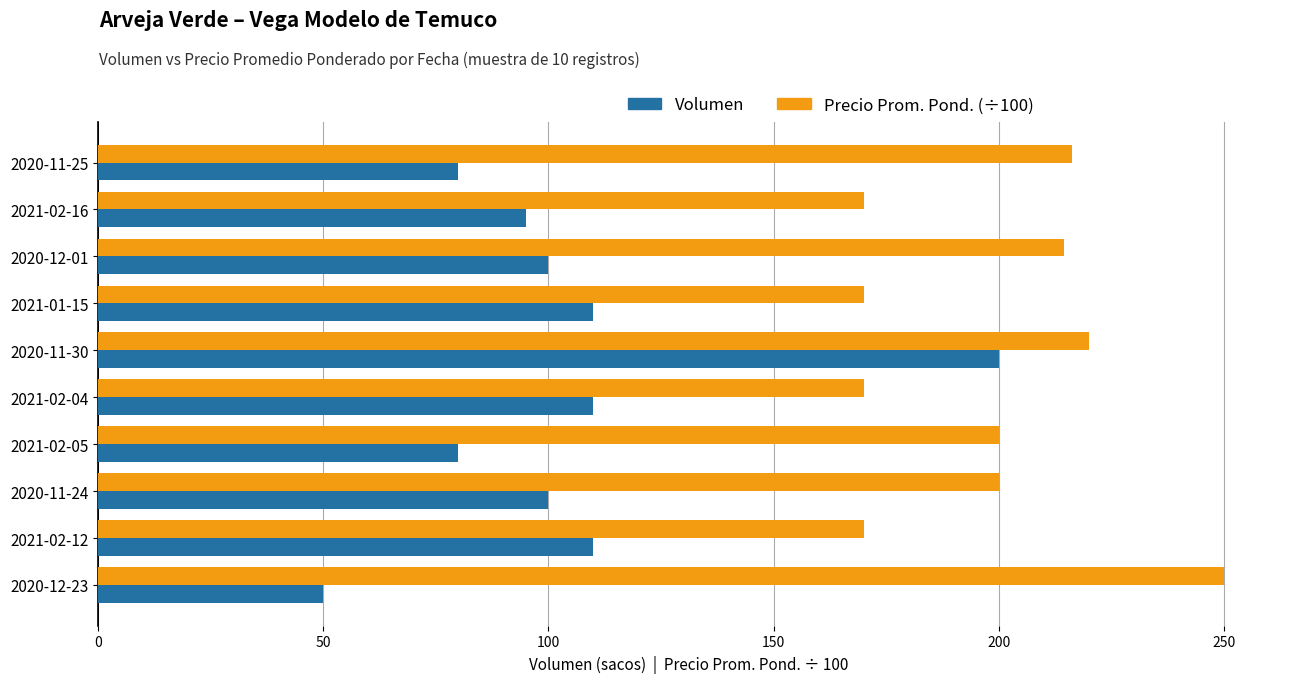

How many data points in Volumen are less than 100?

4